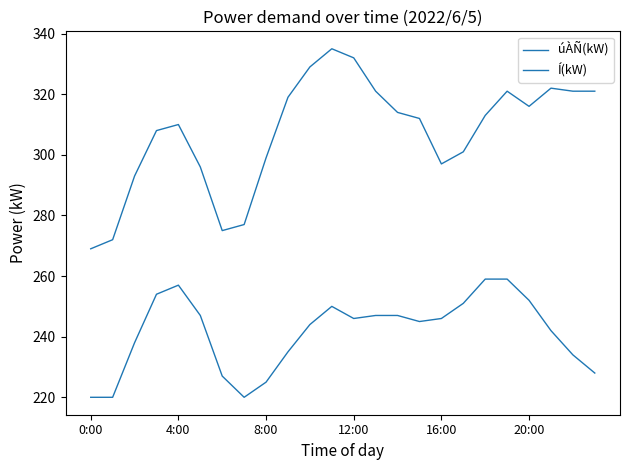

True or false: Í(kW) and úÀÑ(kW) intersect in this chart.

False